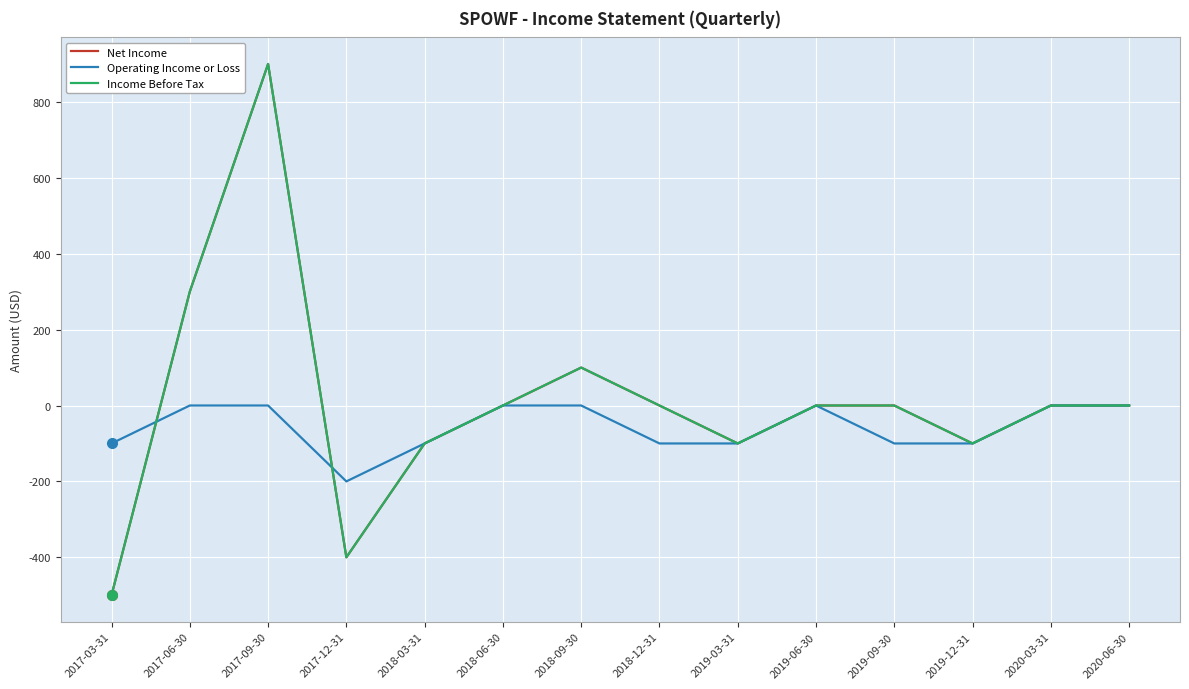

Which has a higher value, 2019-09-30 or 2018-03-31?

2019-09-30